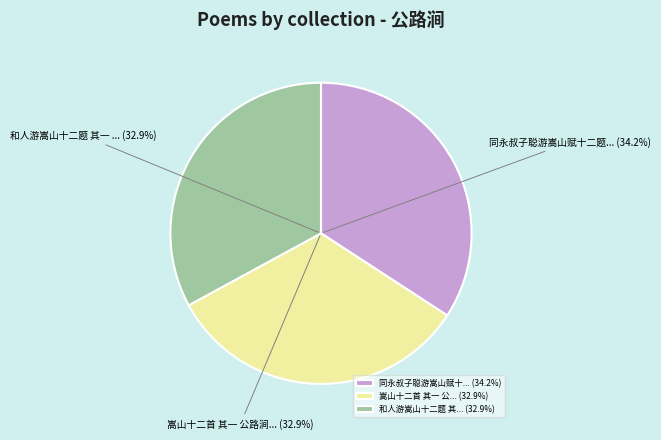

Is the sum of 嵩山十二首 其一 公路涧 and 和人游嵩山十二题 其一 公路涧 greater than half?

Yes